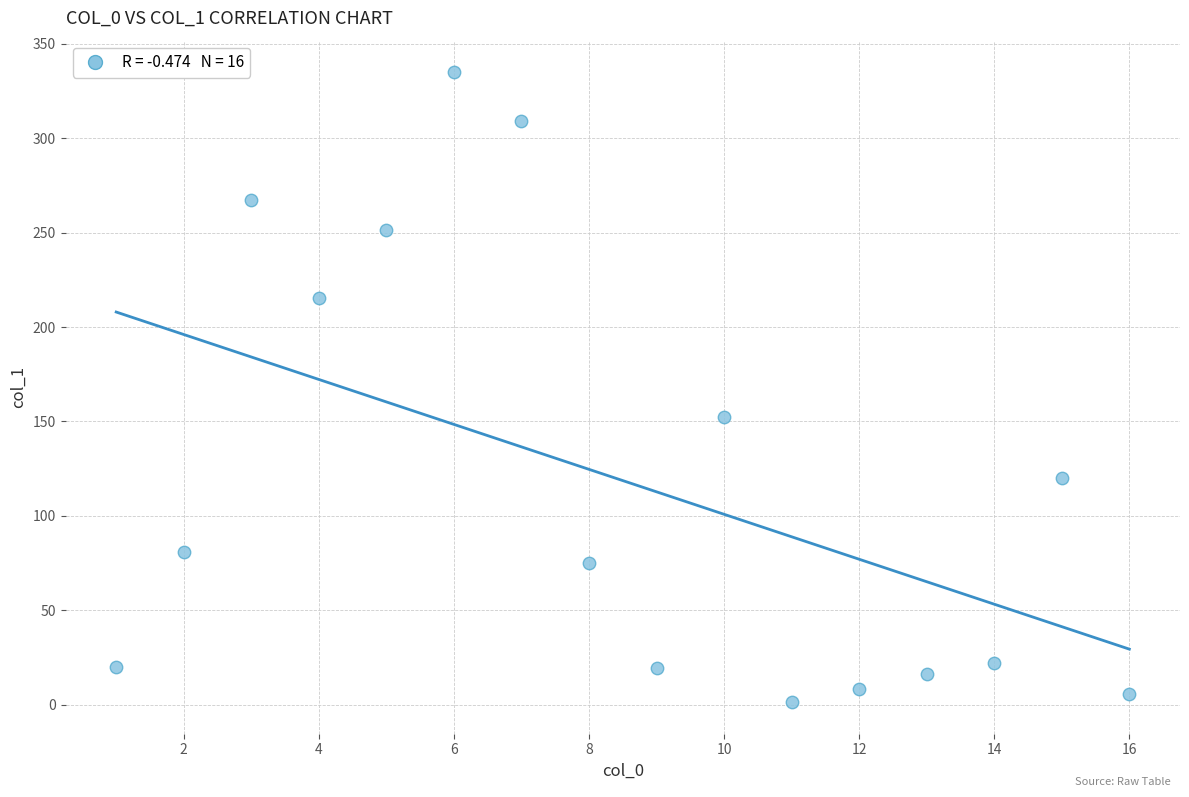

What Y value in the scatter plot is closest to 168?

152.6